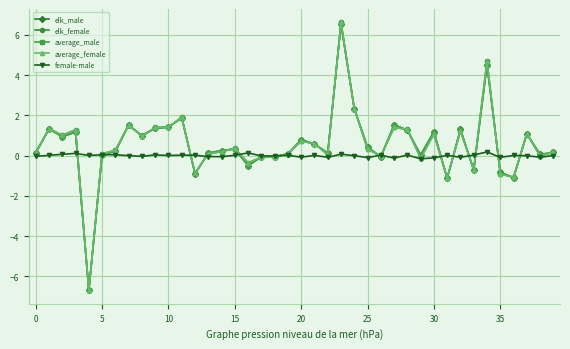

Which series has the largest range (max minus min)?

elk_female